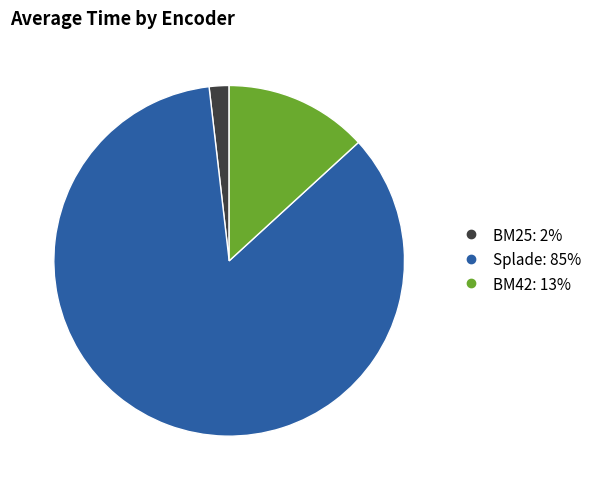

Does any single category account for the majority?

Yes